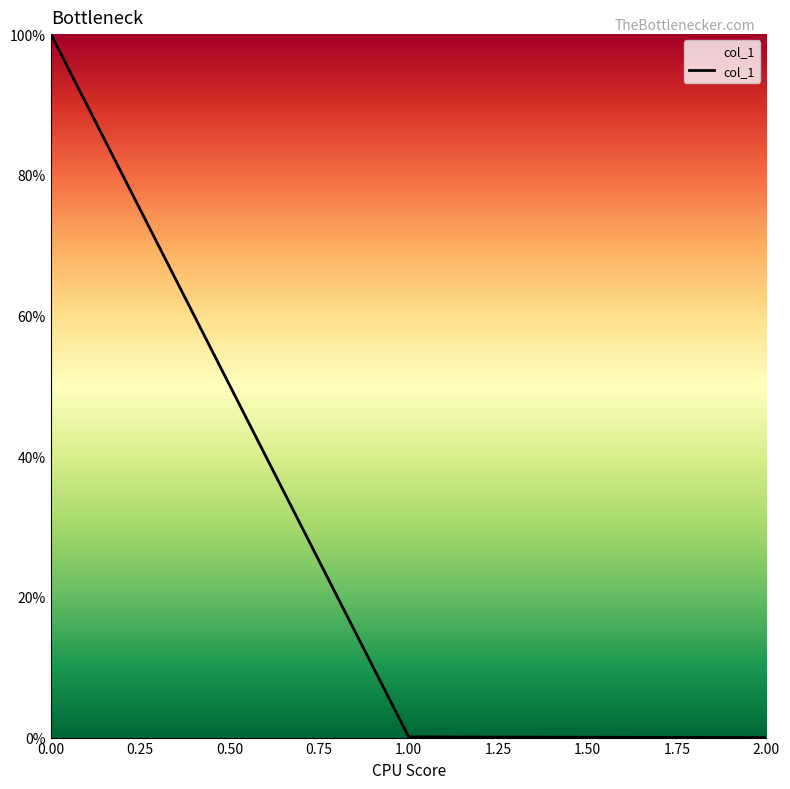

What is the greatest value displayed?

100.0